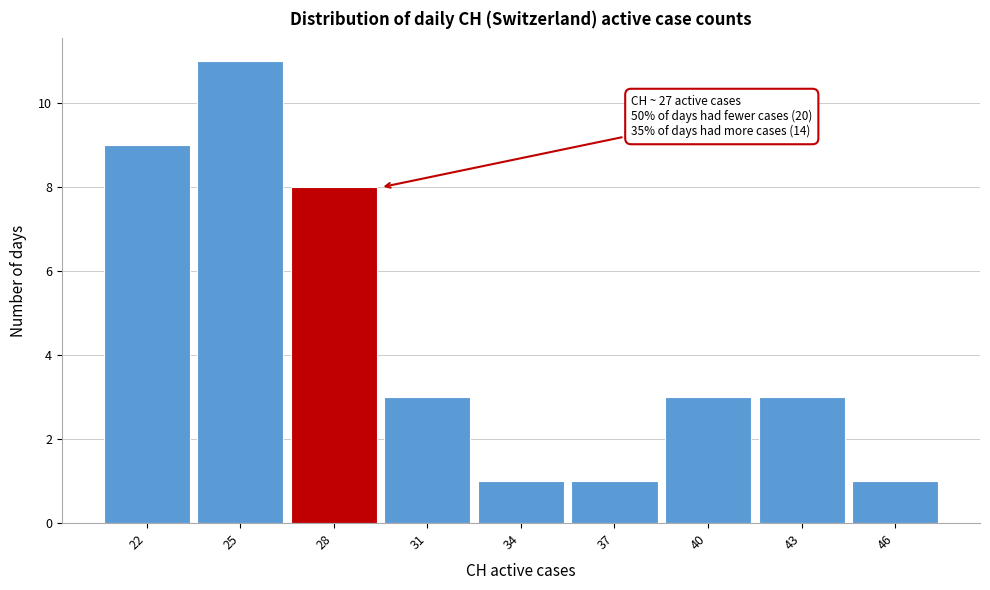

Reading right to left, transcribe all the data shown in this chart.

46=1	43=3	40=3	37=1	34=1	31=3	28=8	25=11	22=9